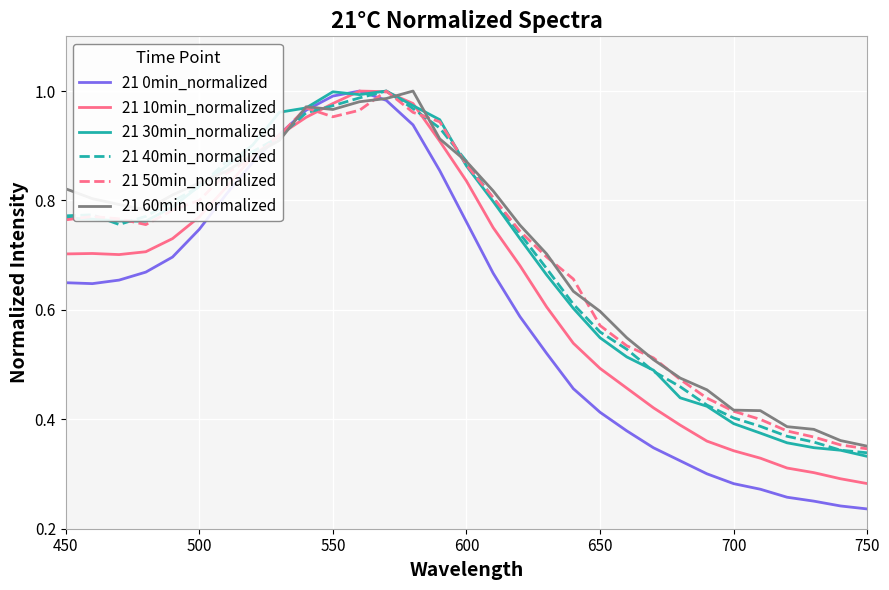

Reading left to right, extract all data points from this chart.

21 0min_normalized: 0.6	0.6	0.7	0.7	0.7	0.7	0.8	0.9	0.9	1.0	1.0	1.0	1.0	0.9	0.9	0.8	0.7	0.6	0.5	0.5	0.4	0.4	0.3	0.3	0.3	0.3	0.3	0.3	0.3	0.2	0.2
21 10min_normalized: 0.7	0.7	0.7	0.7	0.7	0.8	0.8	0.9	0.9	1.0	1.0	1.0	1.0	1.0	0.9	0.8	0.8	0.7	0.6	0.5	0.5	0.5	0.4	0.4	0.4	0.3	0.3	0.3	0.3	0.3	0.3
21 30min_normalized: 0.8	0.8	0.8	0.8	0.8	0.8	0.9	0.9	1.0	1.0	1.0	1.0	1.0	1.0	0.9	0.9	0.8	0.7	0.7	0.6	0.5	0.5	0.5	0.4	0.4	0.4	0.4	0.4	0.3	0.3	0.3
21 40min_normalized: 0.8	0.8	0.8	0.8	0.8	0.8	0.9	0.9	0.9	1.0	1.0	1.0	1.0	1.0	0.9	0.9	0.8	0.7	0.7	0.6	0.6	0.5	0.5	0.5	0.4	0.4	0.4	0.4	0.4	0.3	0.3
21 50min_normalized: 0.8	0.8	0.8	0.8	0.8	0.8	0.8	0.9	0.9	1.0	1.0	1.0	1.0	1.0	0.9	0.9	0.8	0.7	0.7	0.7	0.6	0.5	0.5	0.5	0.4	0.4	0.4	0.4	0.4	0.4	0.3
21 60min_normalized: 0.8	0.8	0.8	0.8	0.8	0.8	0.9	0.9	0.9	1.0	1.0	1.0	1.0	1.0	0.9	0.9	0.8	0.8	0.7	0.6	0.6	0.5	0.5	0.5	0.5	0.4	0.4	0.4	0.4	0.4	0.4